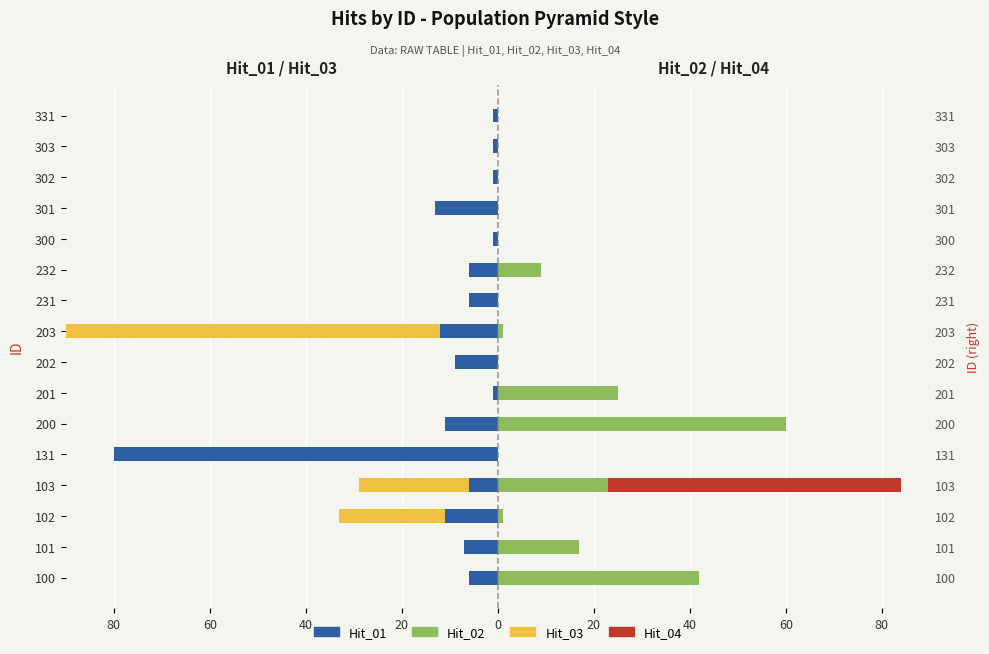

What is the difference between the maximum and minimum values in the Hit_01 series?

79